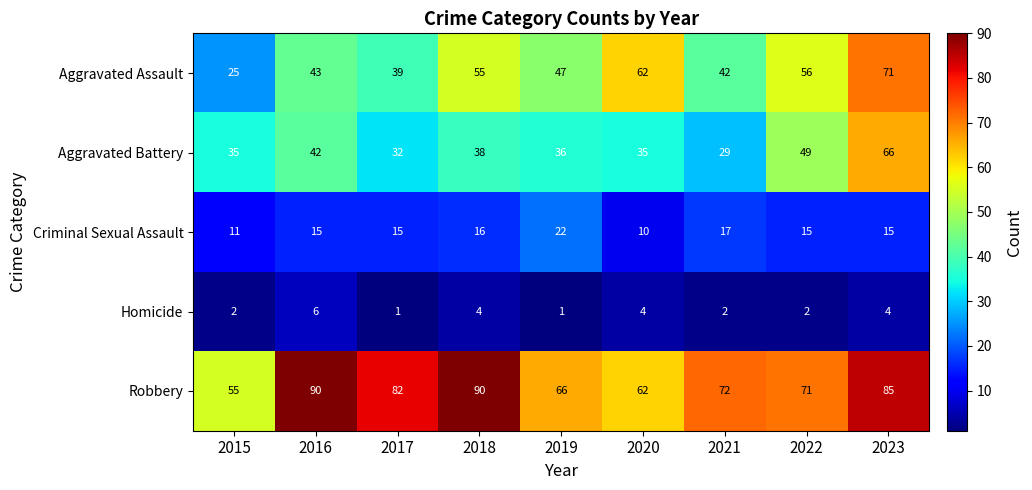

What is the average value of the Aggravated Battery series?

40